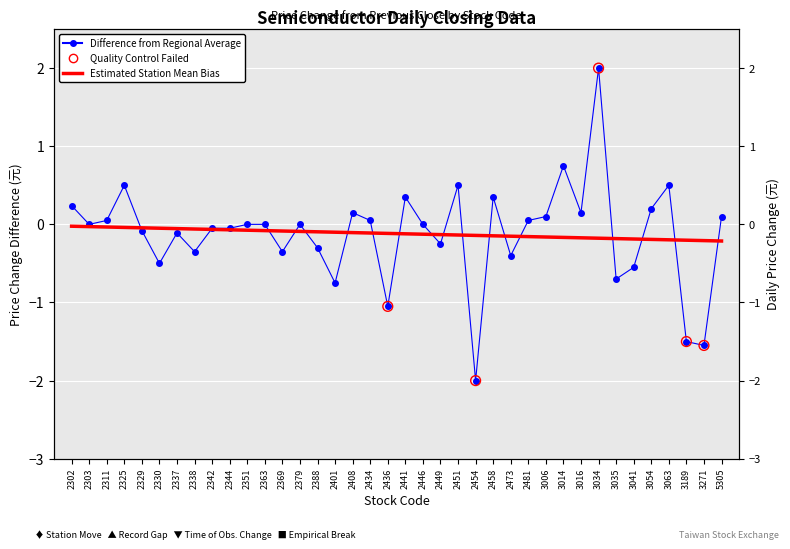

Between 2337 and 2311, which is larger?

2311